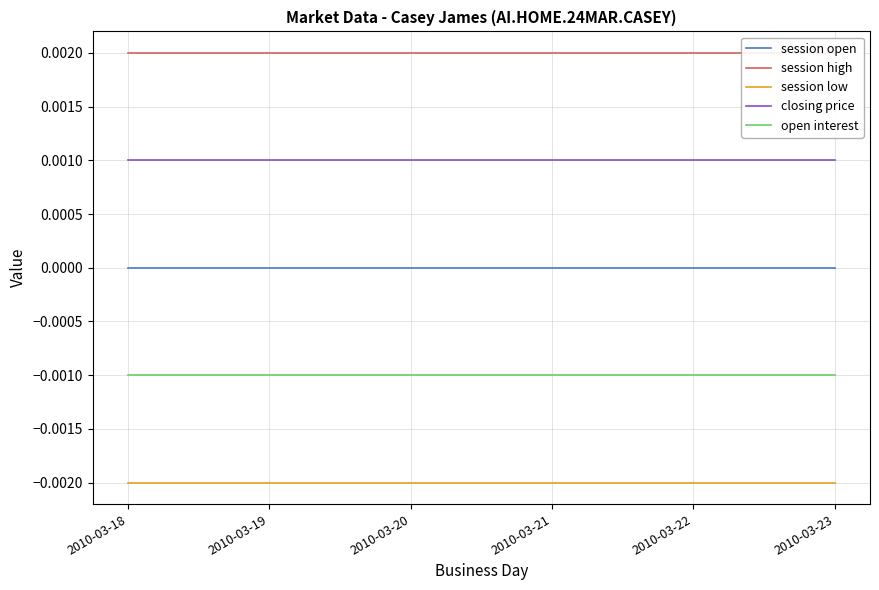

True or false: session low and open interest intersect in this chart.

False